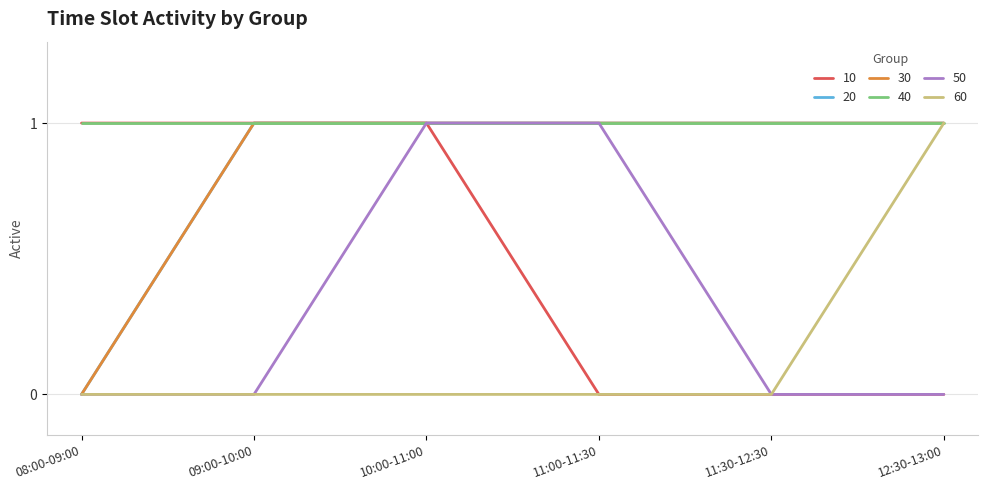

True or false: 30 has more than 0 interior local peaks.

False